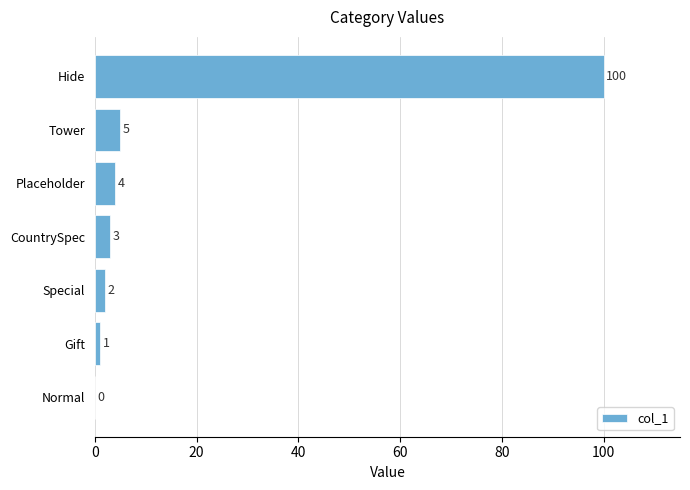

Which category has the highest value across all series?

Hide